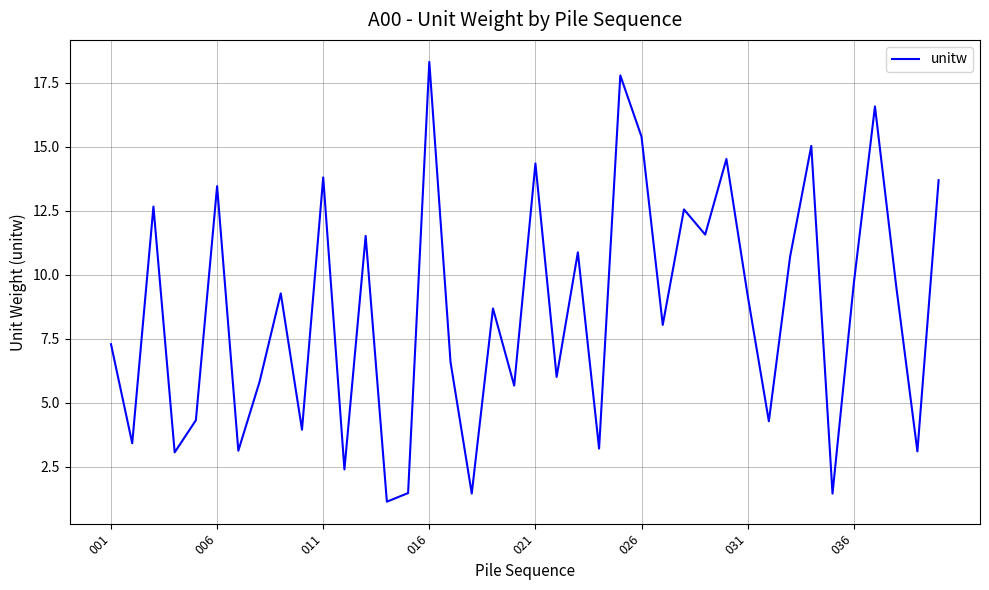

What is the minimum value shown in the chart?

1.1